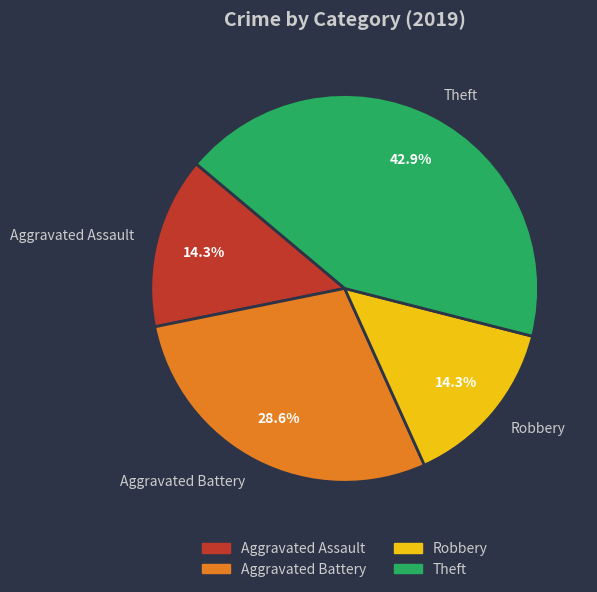

What percentage do Robbery and Aggravated Battery together represent?

42.9%